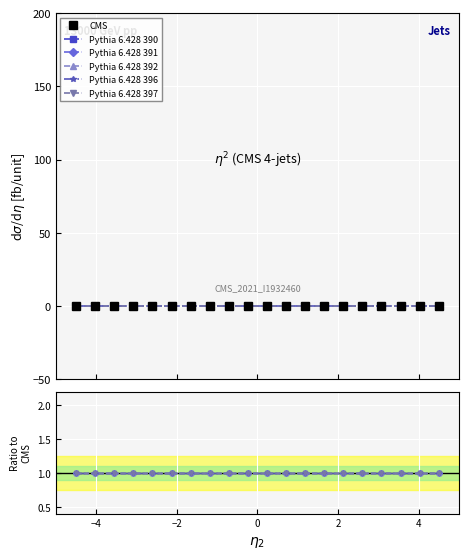

How many categories are shown in the chart?

20